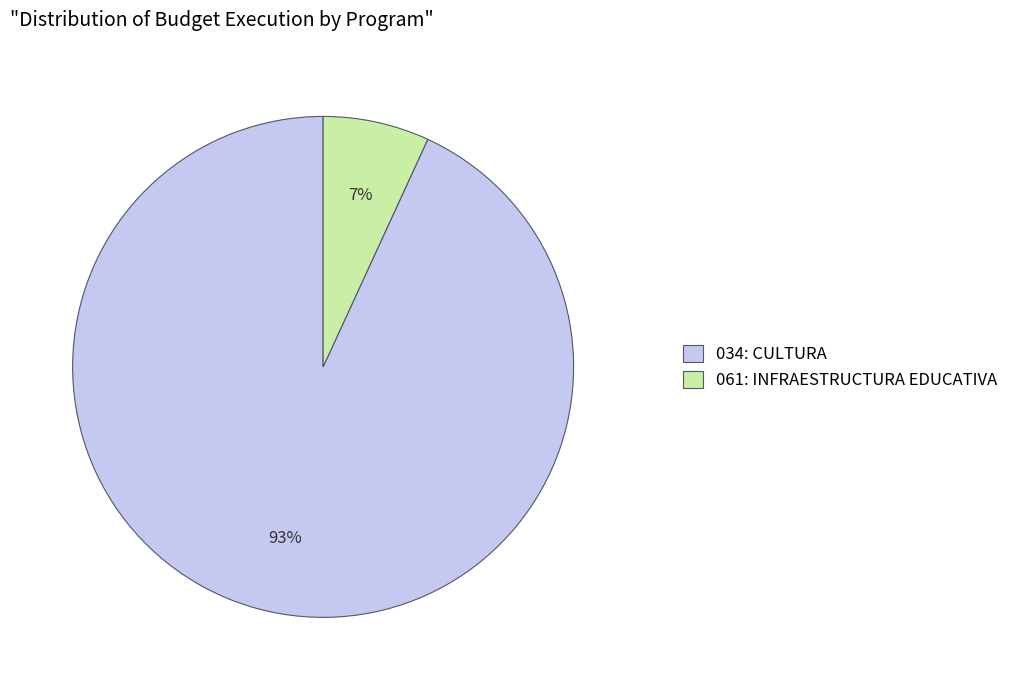

To the nearest percent, what is the combined percentage of 034: CULTURA and 061: INFRAESTRUCTURA EDUCATIVA?

100%